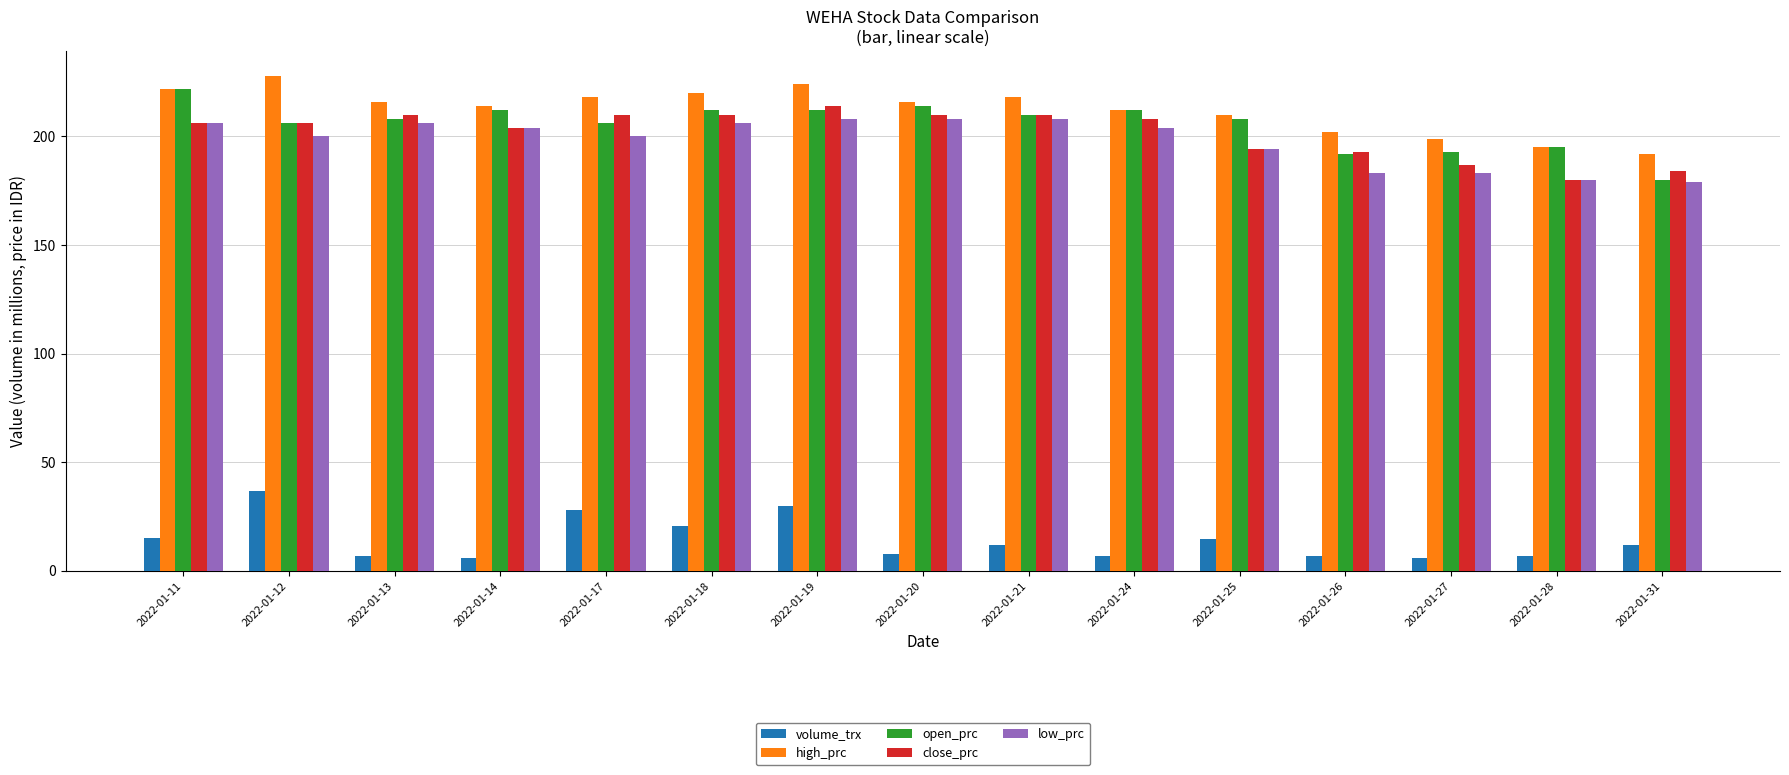

Is it true that open_prc equals 121.4 at 2022-01-17?

False